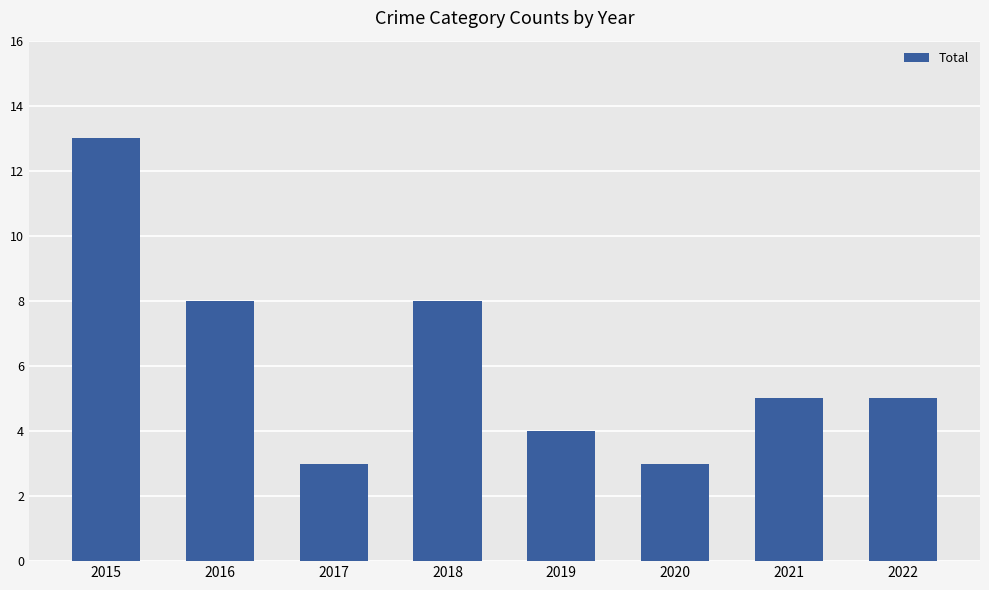

What is the change in value from 2016 to 2017?

-5